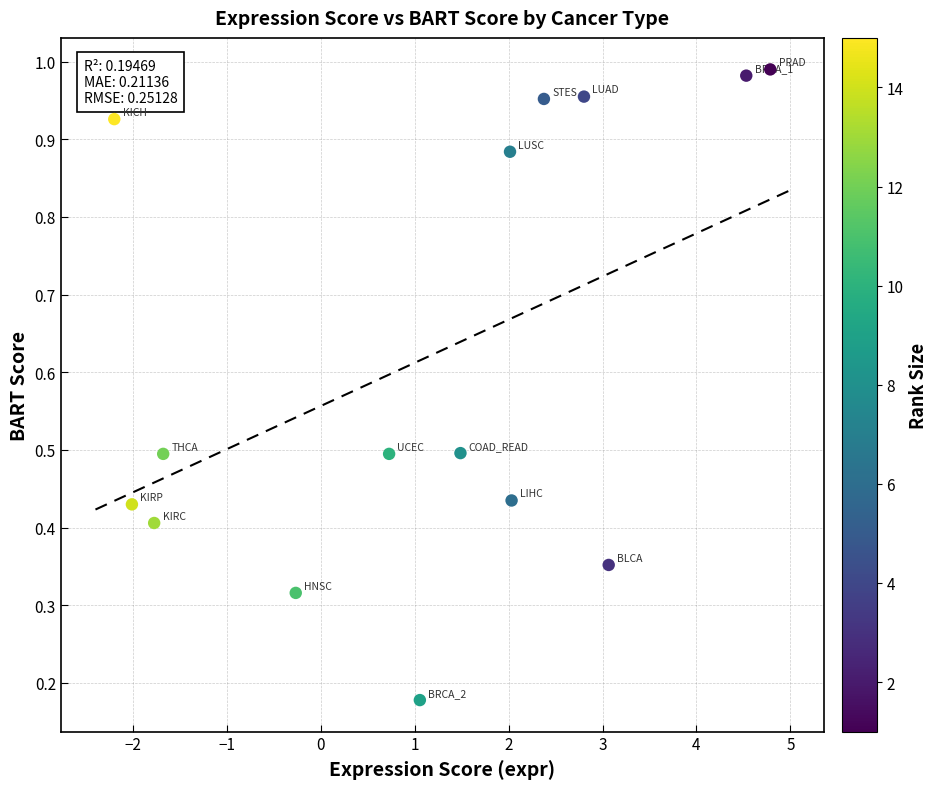

What is the range of X values (max minus min)?

7.0